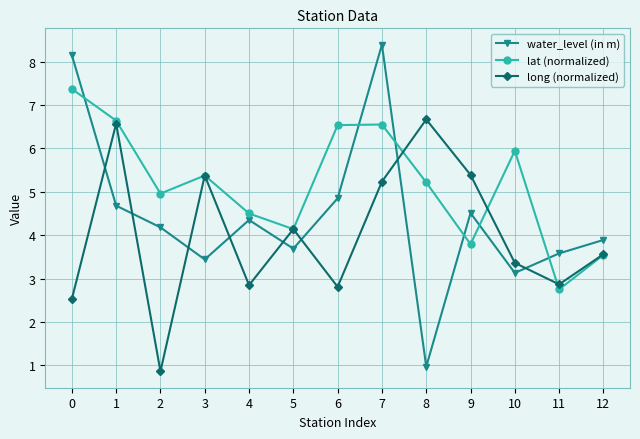

Is the value of long (normalized) at 4 greater than the value of lat (normalized) at 3?

No